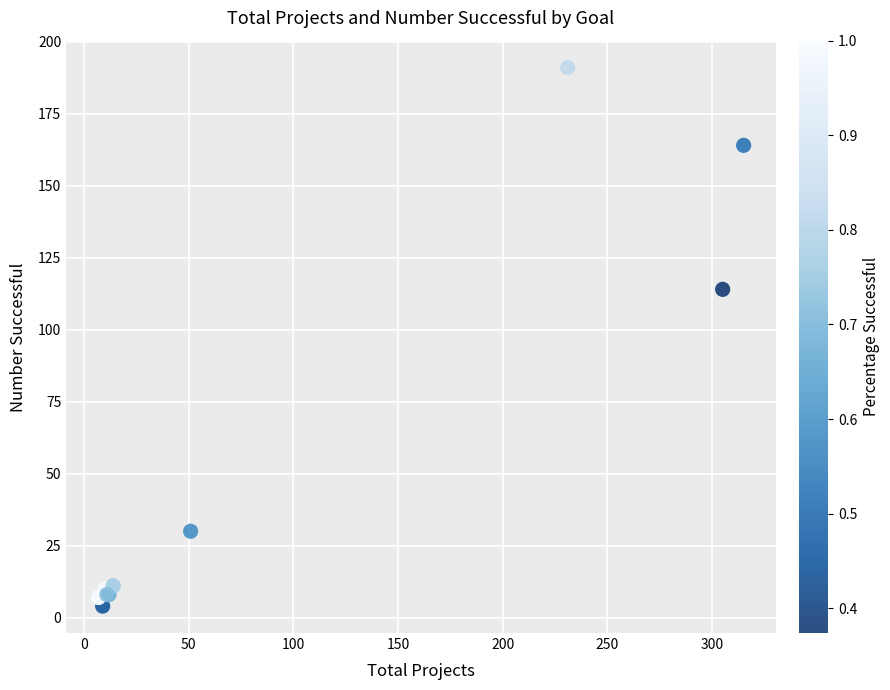

What Y value in the scatter plot is closest to 97?

114